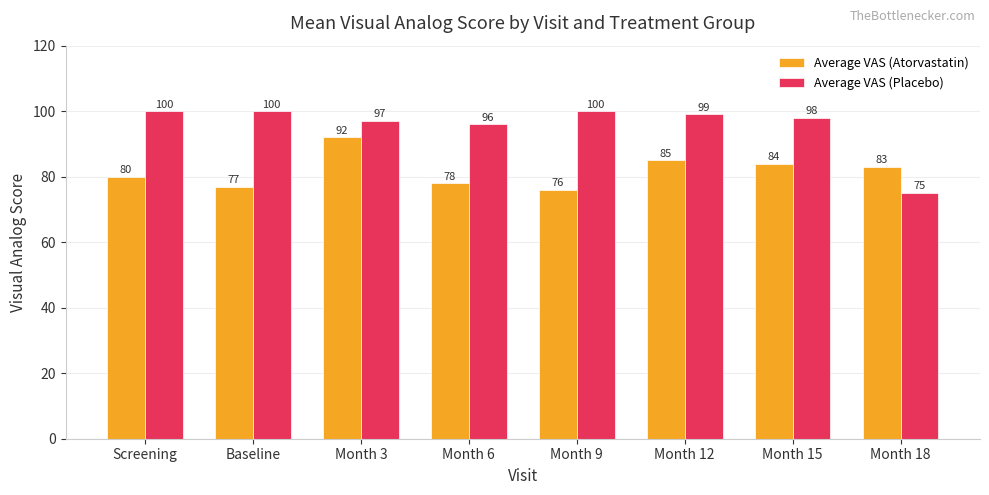

Which series has the widest spread of values?

Average VAS (Placebo)